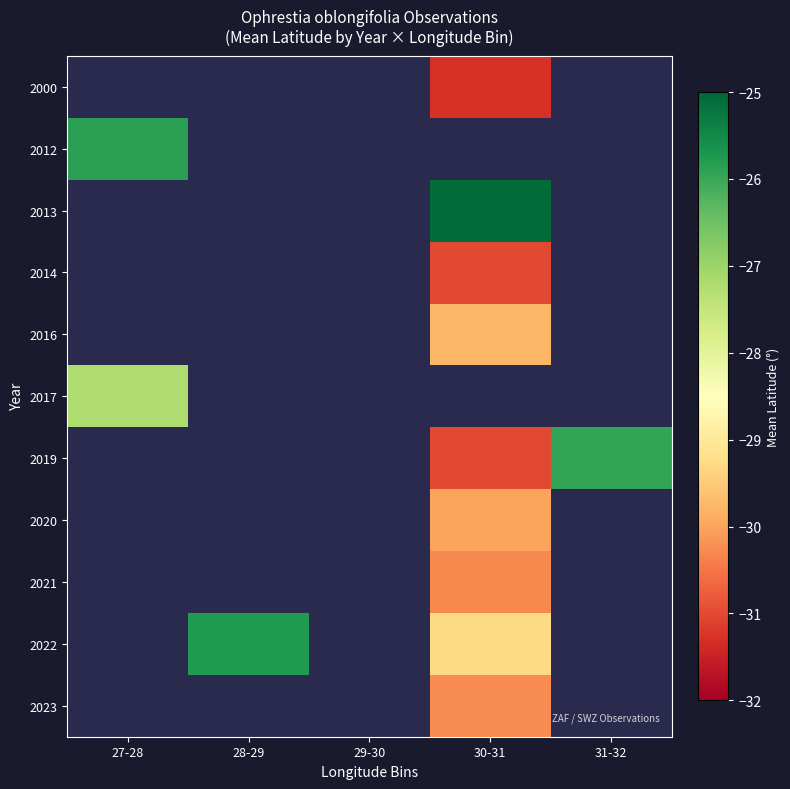

Is the value of 2023 at 28-29 greater than the value of 2020 at 29-30?

No